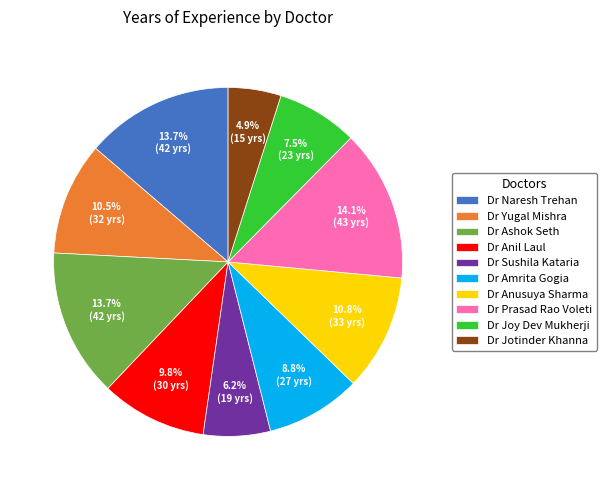

What is the total percentage of Dr Naresh Trehan and Dr Anil Laul?

23.5%